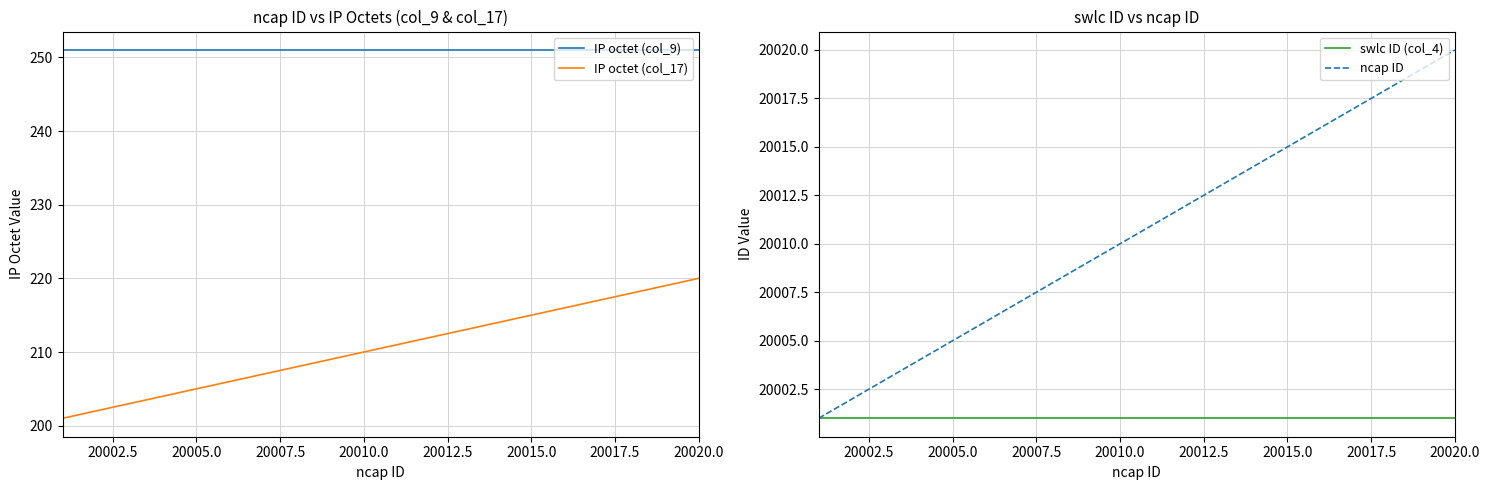

What is the lowest value of the IP octet (col_9) series?

251